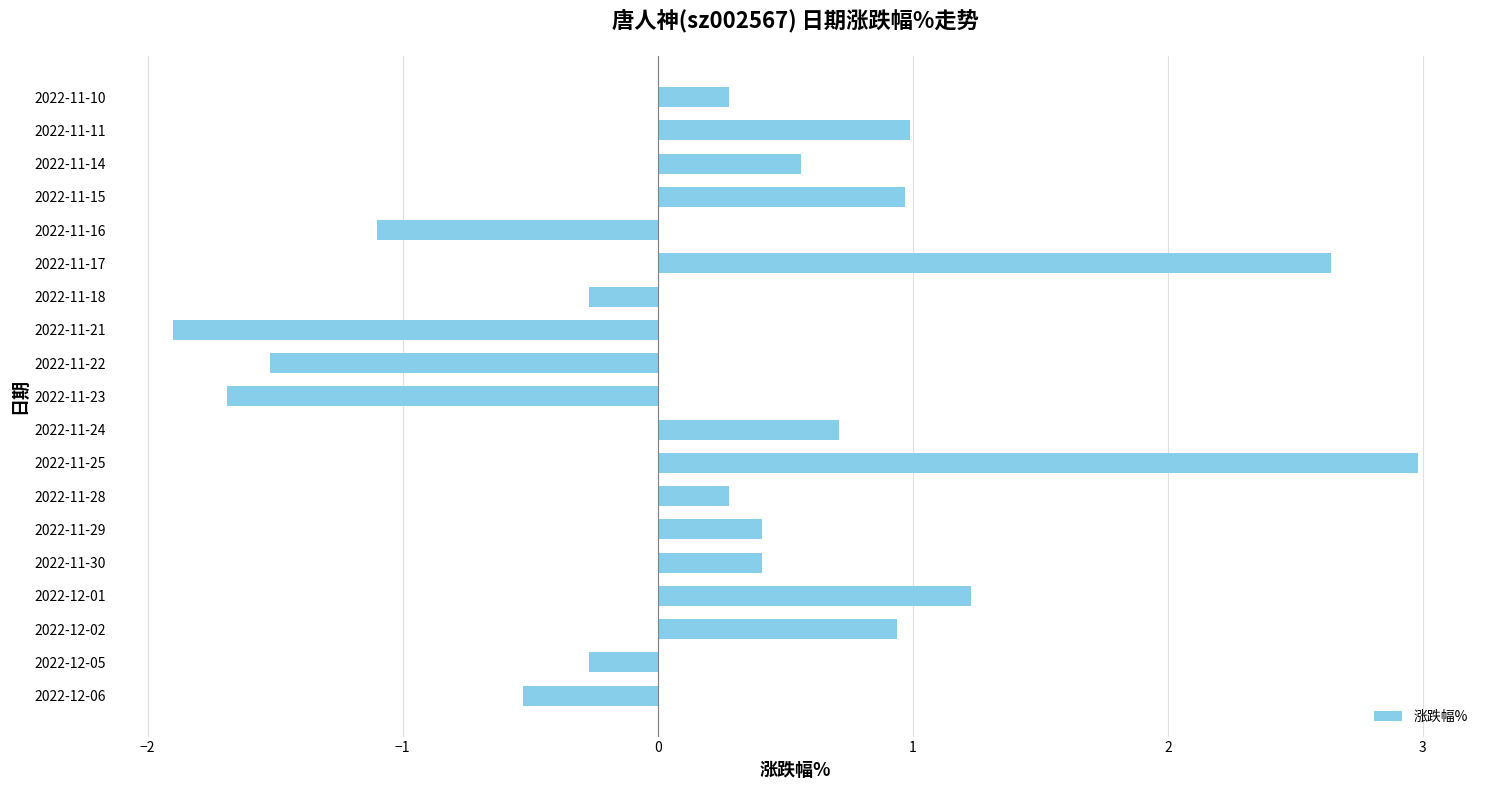

What is the smallest value displayed?

-1.9